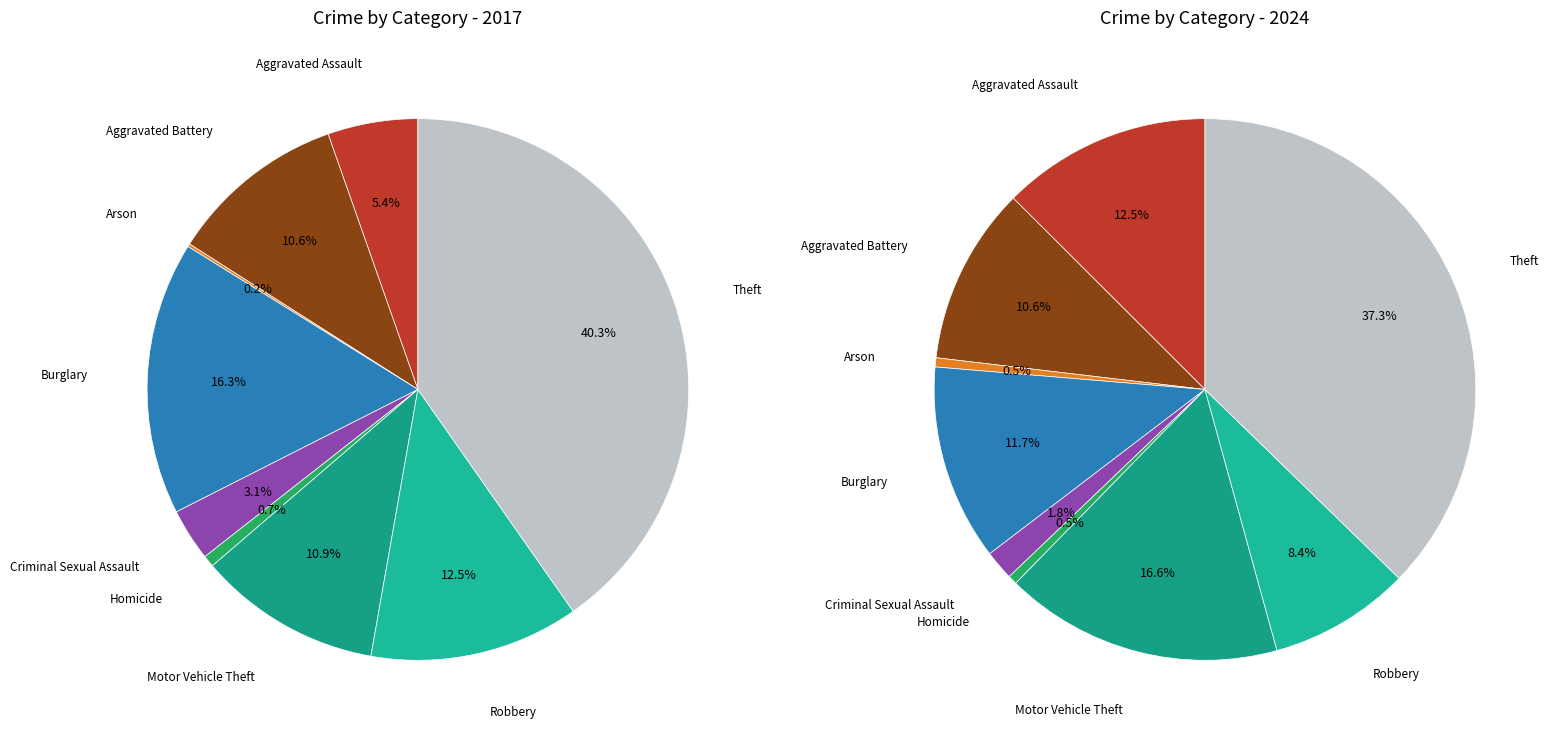

Does 7 represent more than half of the total?

No